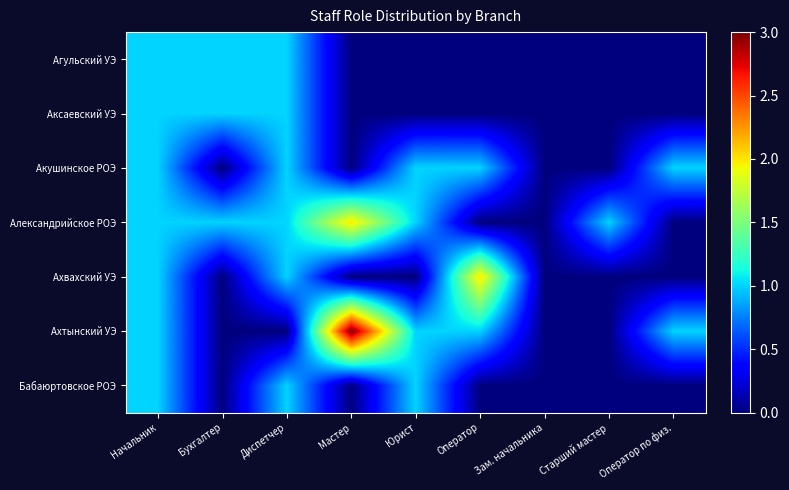

What is the difference between the highest and lowest values at Юрист?

1